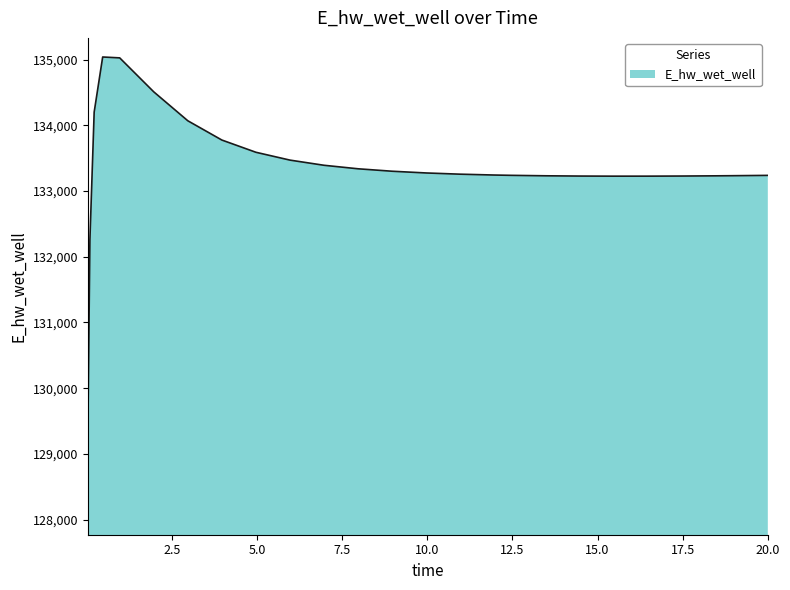

What is the difference between the maximum and minimum values?

5817.2